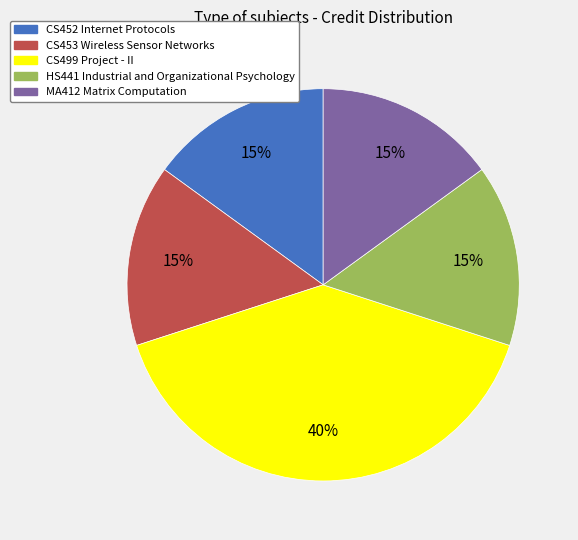

Combined, do HS441 Industrial and Organizational Psychology and CS452 Internet Protocols account for over 50%?

No